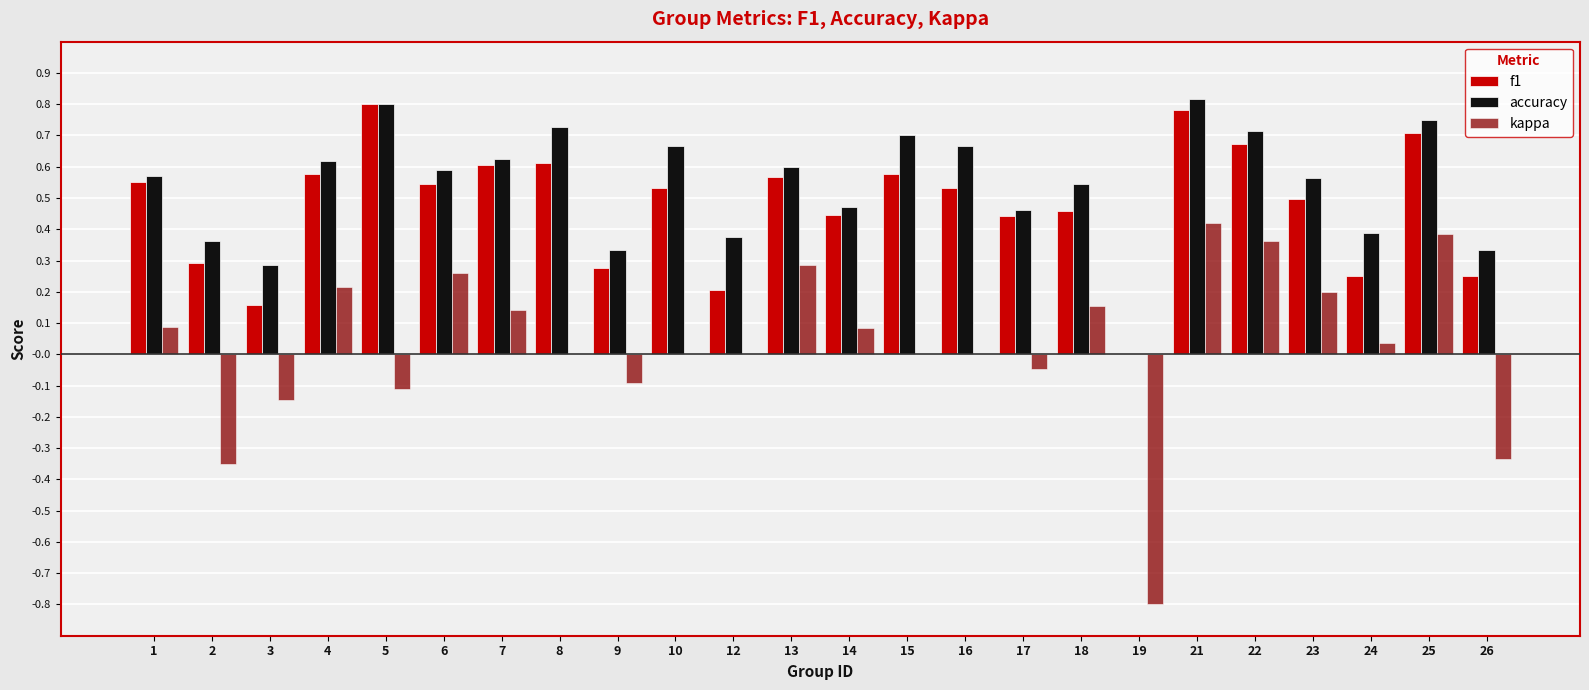

Between 13 and 16, which series saw the biggest shift?

kappa